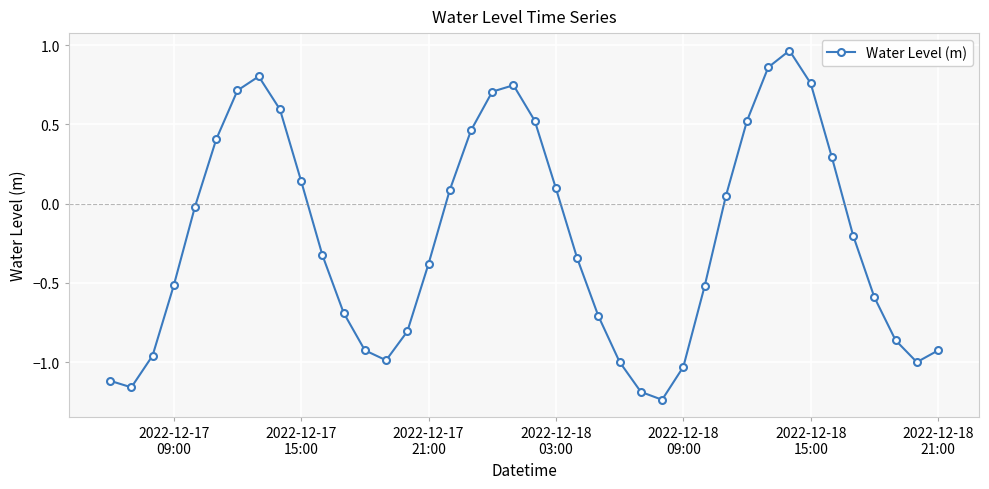

What is the sum of all values?

-8.8